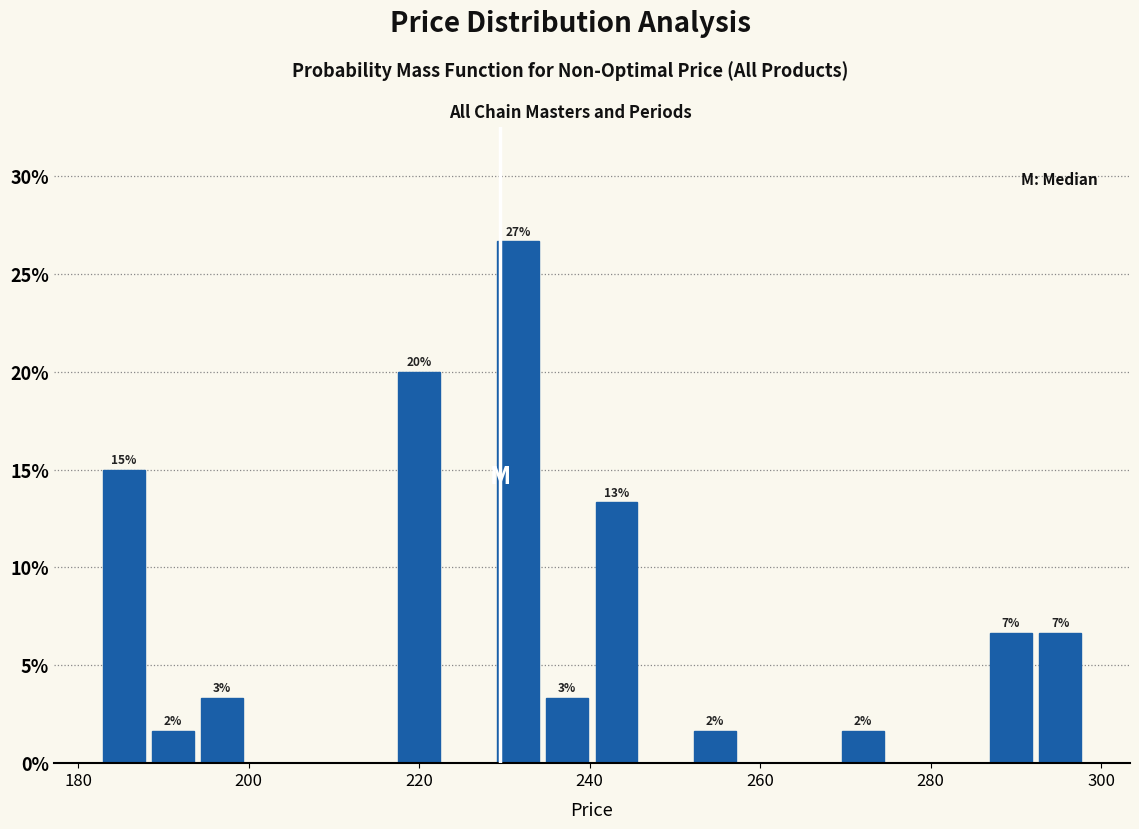

Around what value on the x-axis is the tallest bar? Give the approximate position of its centre, as read against the axis.

232